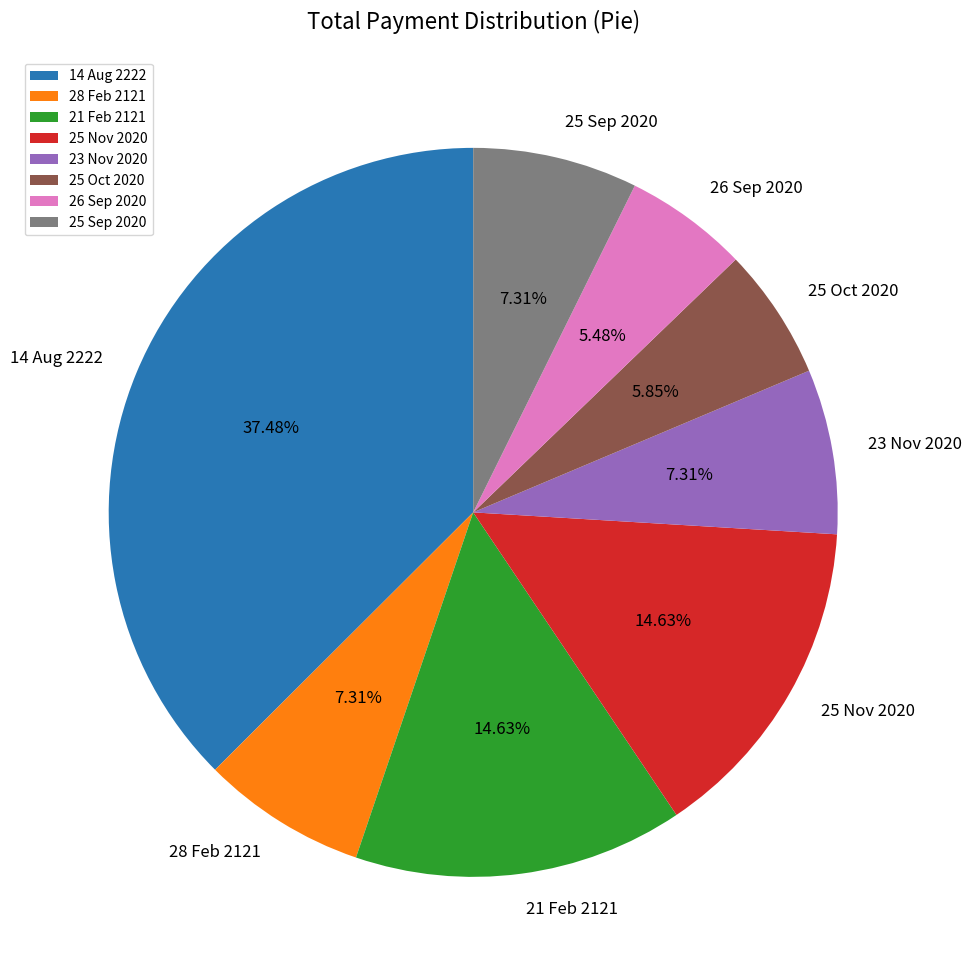

How many slices are in this pie chart?

8